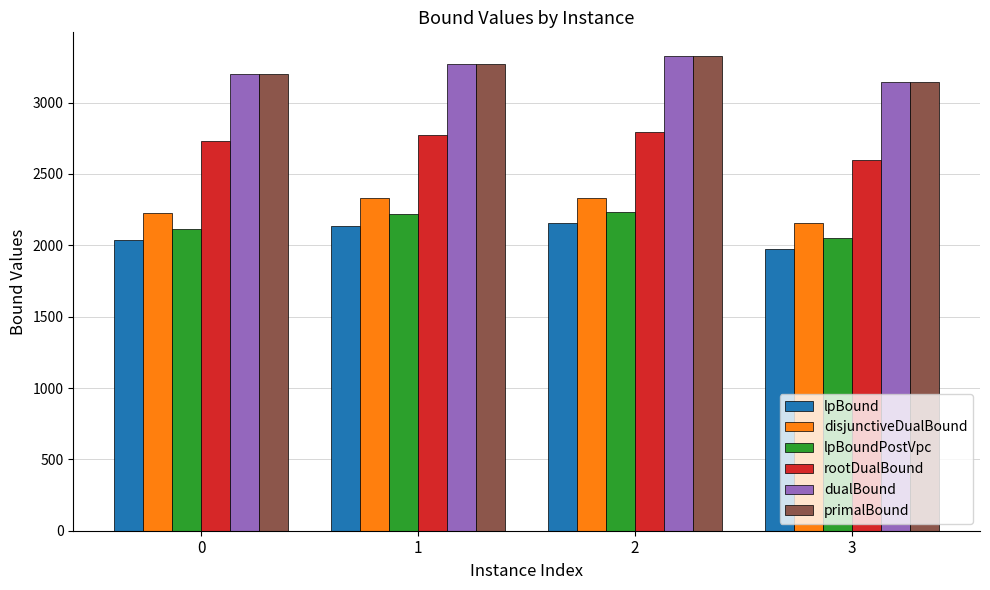

At which category is the sum across all series the highest?

2